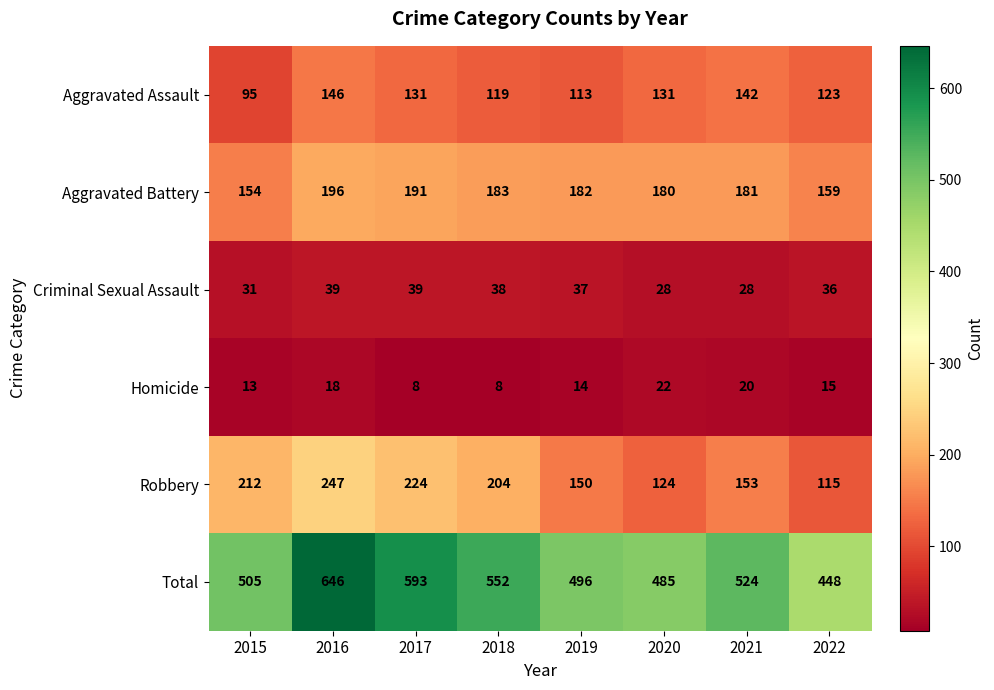

What is the difference between the second highest and second lowest values in the Aggravated Battery series?

32